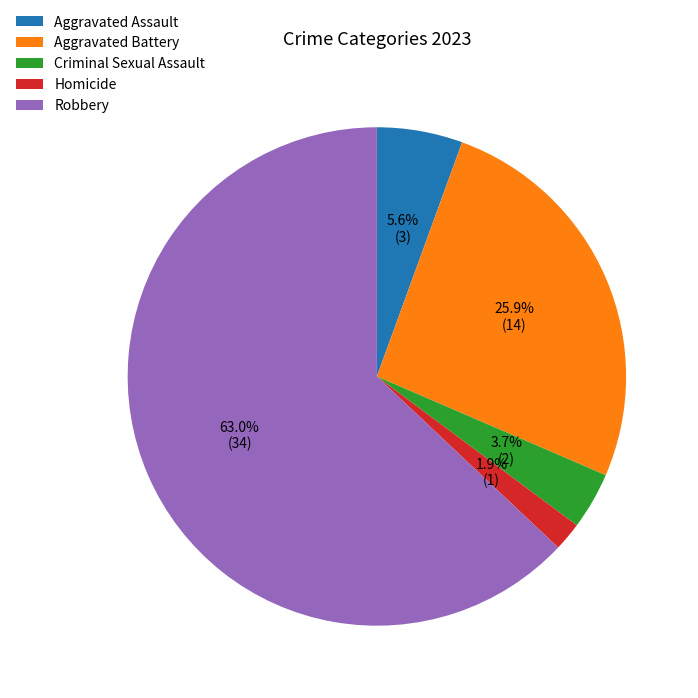

Is Aggravated Battery the majority of the pie?

No